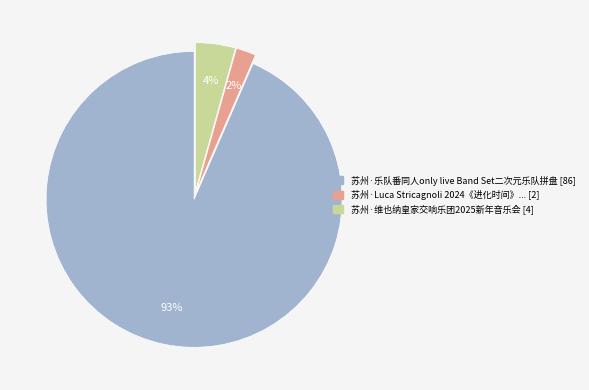

Is the sum of 苏州·维也纳皇家交响乐团2025新年音乐会 [4] and 苏州·乐队番同人only live Band Set二次元乐队拼盘 [86] greater than half?

Yes